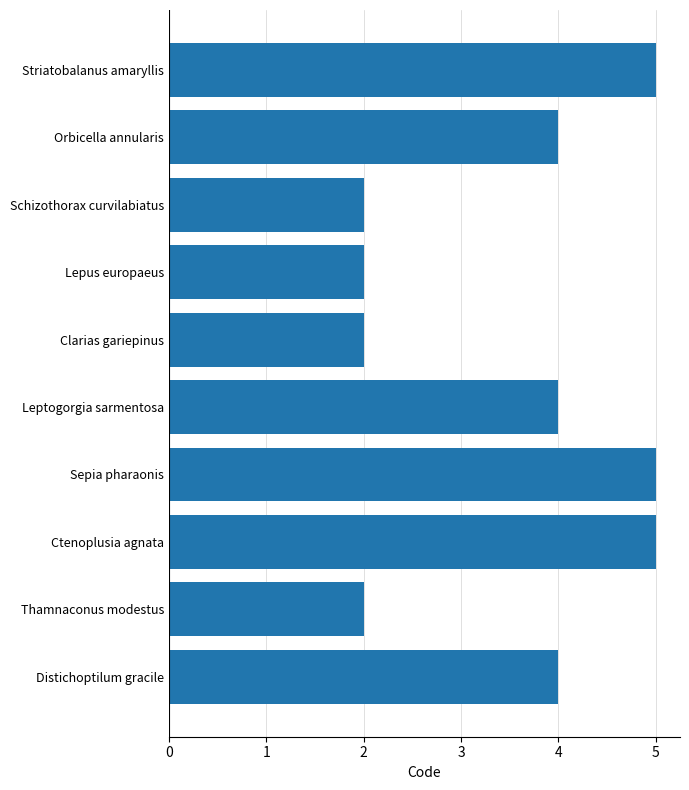

What is the difference between the values at Schizothorax curvilabiatus and Sepia pharaonis?

3